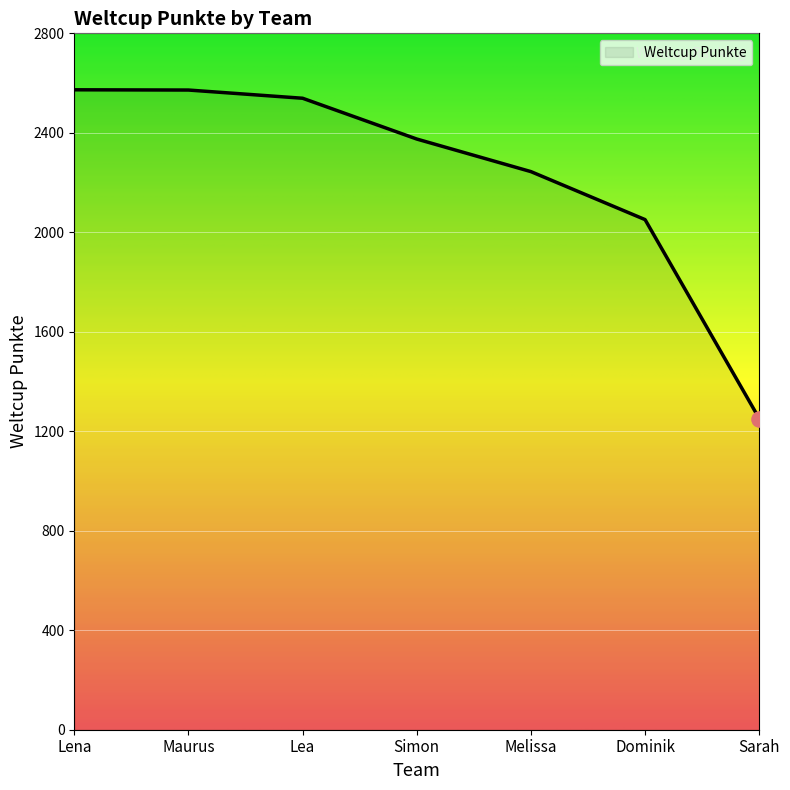

What is the change in value from Simon to Sarah?

-1124